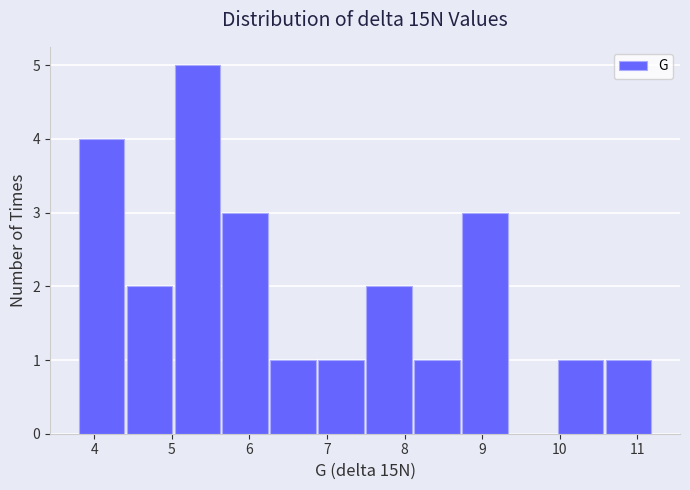

Over which range of the x-axis is the bar tallest?

5.0 to 5.7